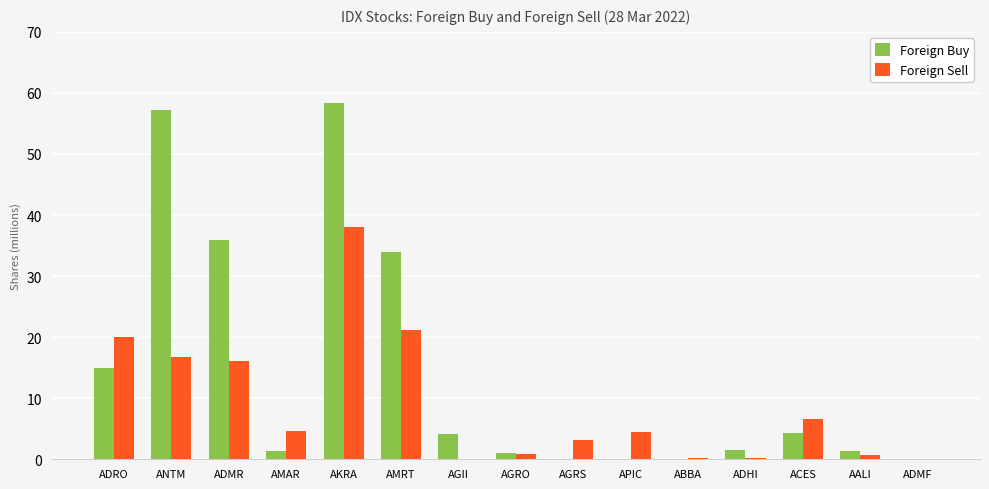

What are all the series names shown in the legend?

Foreign Buy, Foreign Sell